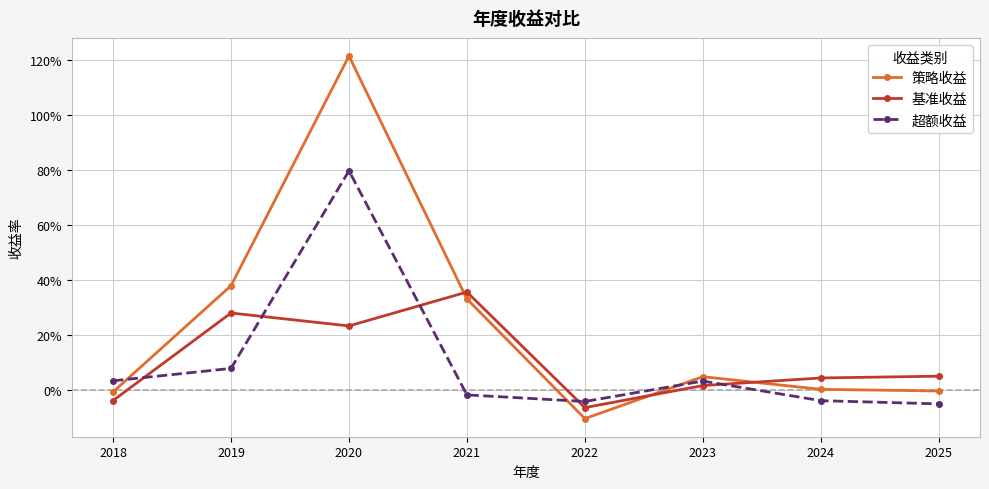

After their last crossing, which series has the higher values: 策略收益 or 基准收益?

基准收益